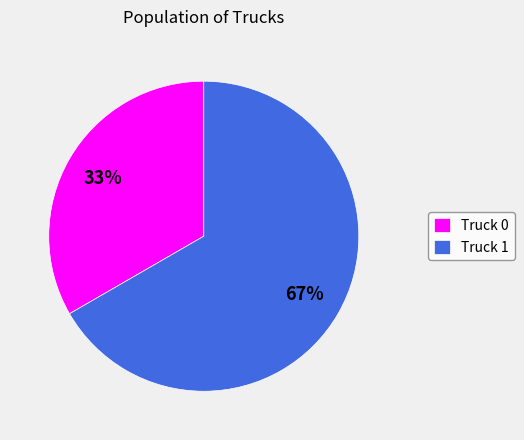

To the nearest percent, what is the average slice percentage?

50%